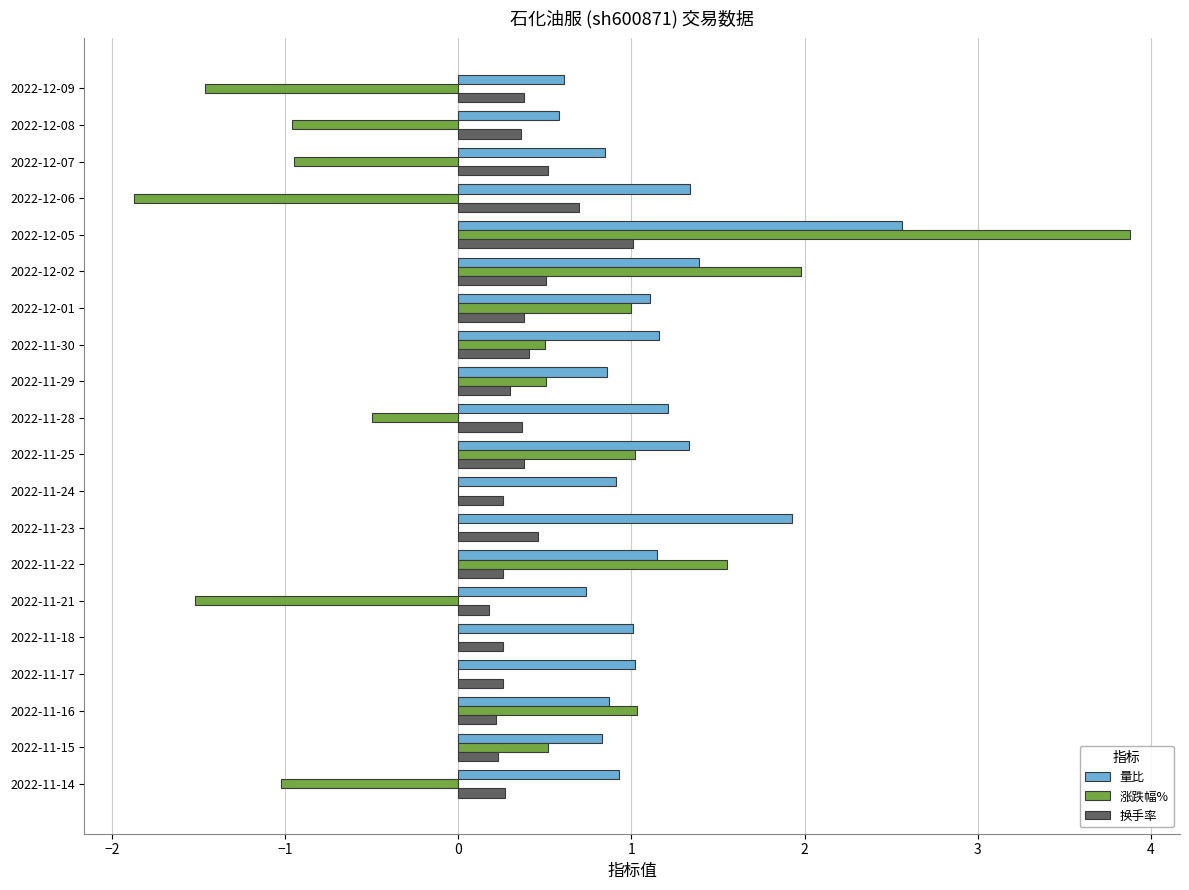

What is the maximum value for 换手率?

1.0